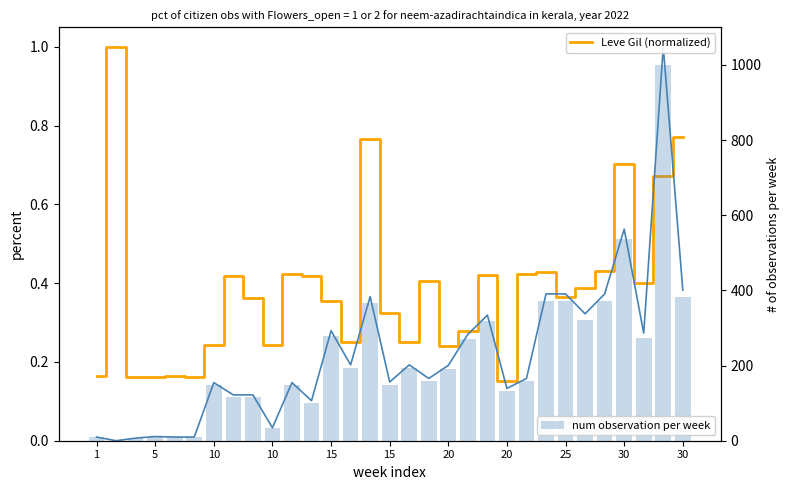

What is the label of the 2nd bar from the right?

29